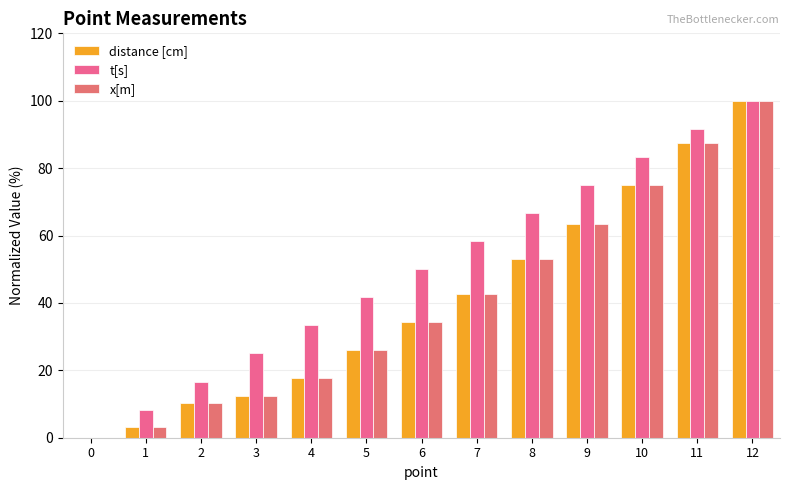

List the series in order of their peak value, lowest first.

distance [cm], t[s], x[m]